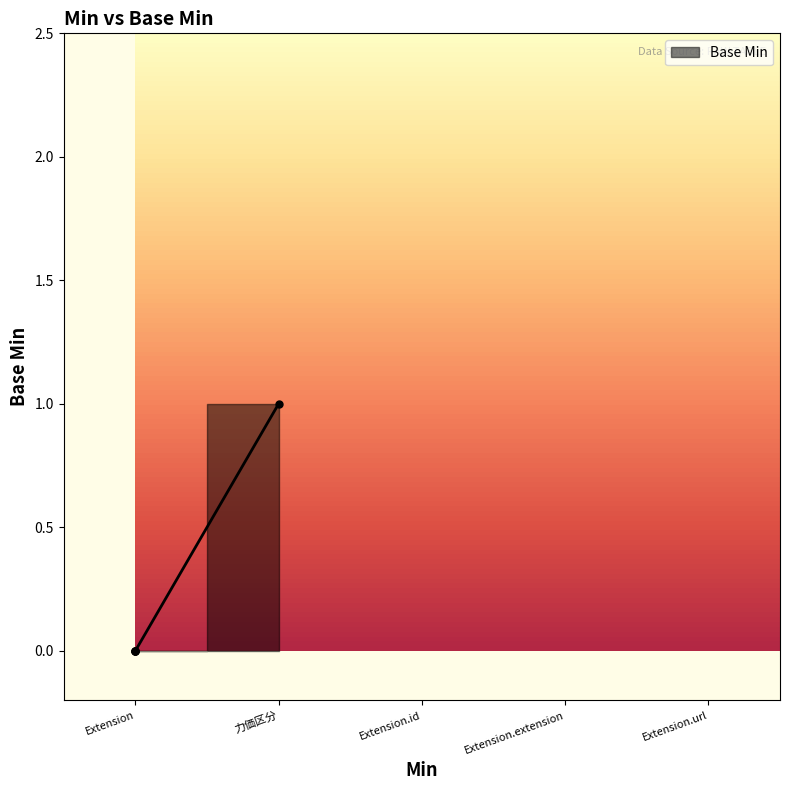

What is the difference between the maximum and minimum values?

1